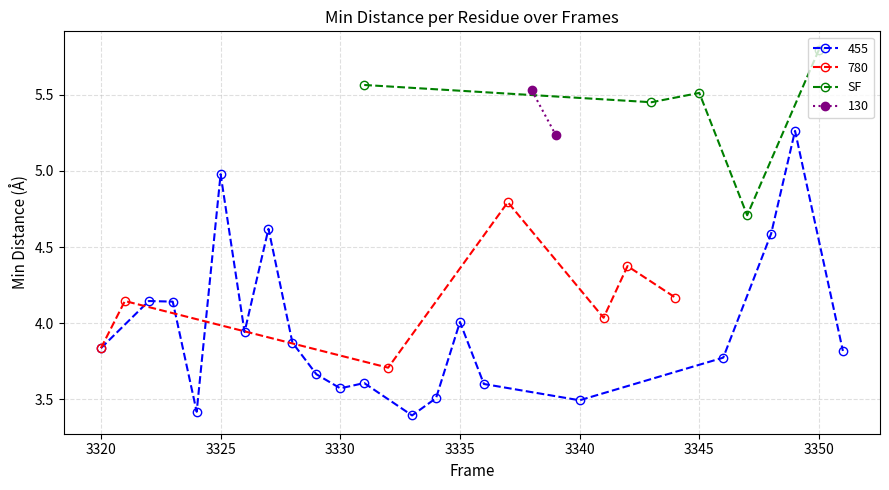

Which category has the highest value in the SF series?

3350